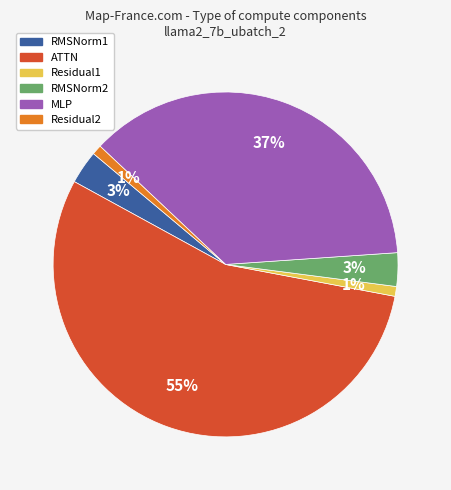

What is the largest slice in the pie chart?

ATTN